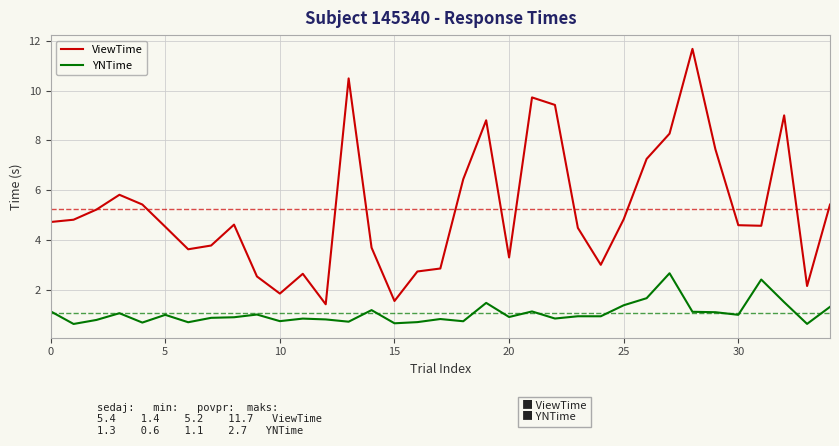

List the series in order of their peak value, lowest first.

YNTime, ViewTime